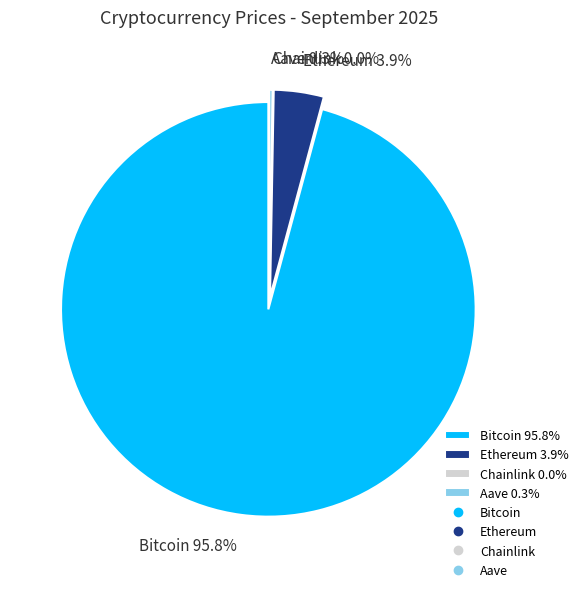

Do Chainlink and Aave together represent more than half of the pie?

No